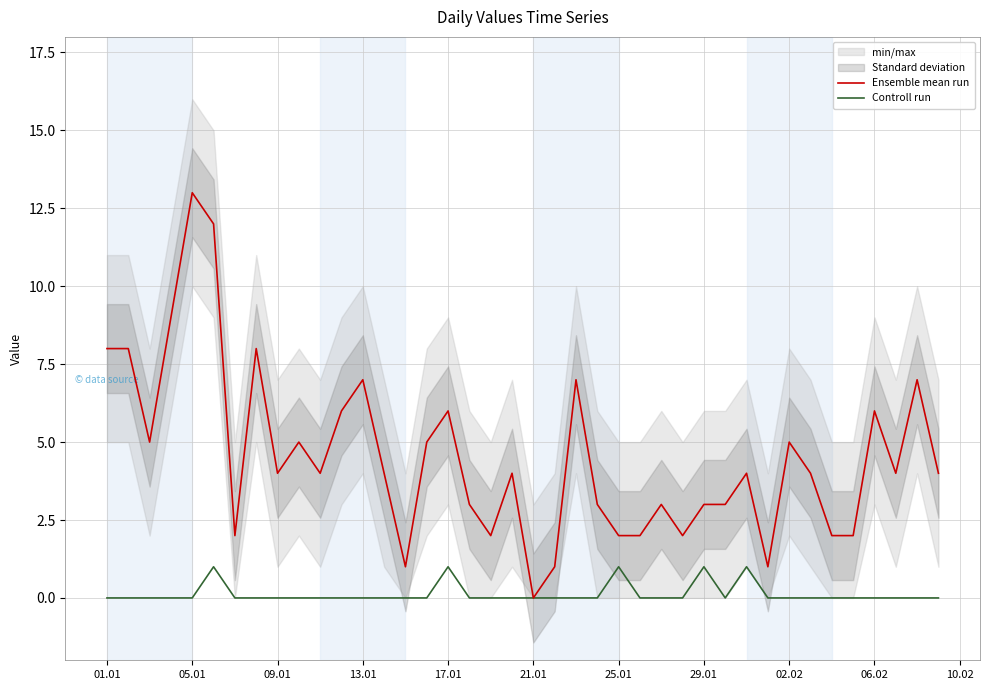

At which label does Ensemble mean run reach its peak?

05.01